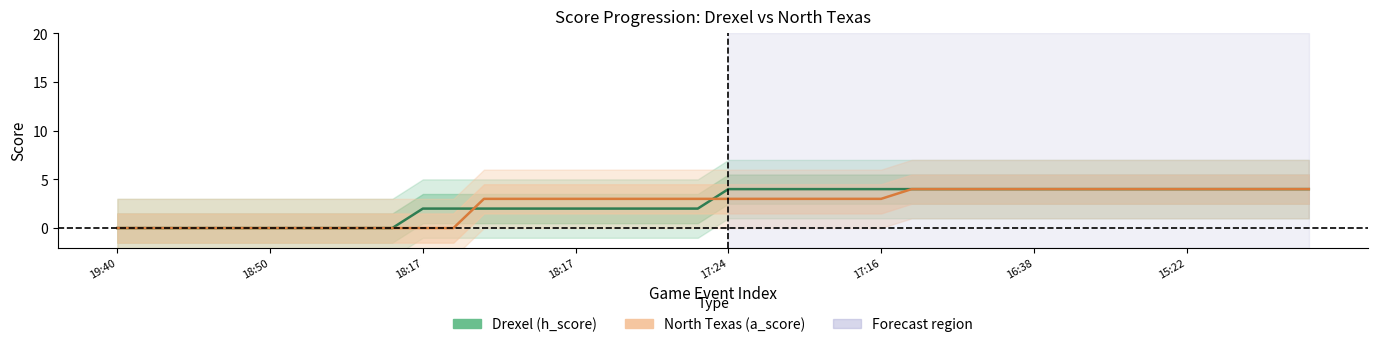

What is the total value across all series at 18:17?

2